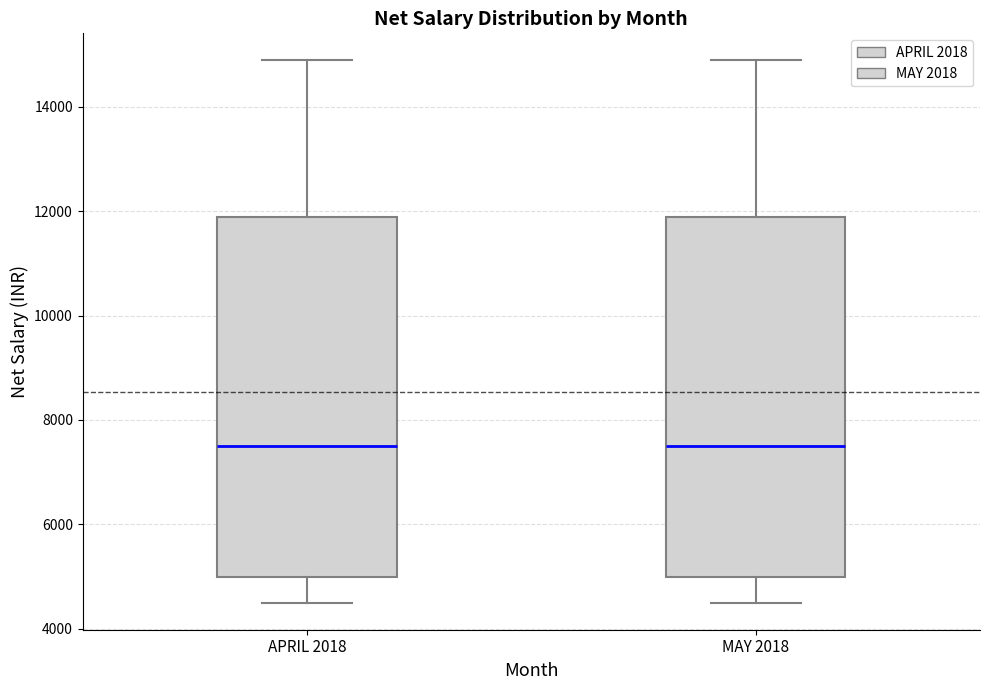

Reading left to right, read every box against the y-axis: the position of its median line, the range the box covers, and the ends of its whiskers. The values are not printed on the chart, so give them approximately, as read against the axis.

APRIL 2018: median 7600, box 5000 to 11800, whiskers 4600 to 14800
MAY 2018: median 7600, box 5000 to 11800, whiskers 4600 to 14800